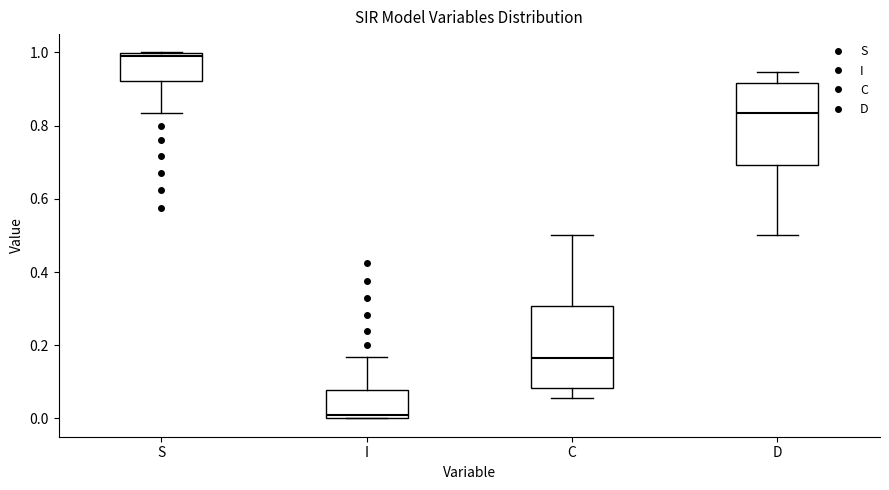

Reading left to right, transcribe this box plot: for each box, give where its median line is, the range the box spans, and where its two whiskers end, as read against the y-axis. The values are not printed on the chart, so give them approximately, as read against the axis.

S: median 1.00 (just below the box's upper edge), box 0.92 to 1.00, whiskers 0.84 to 1.00
I: median 0.00 (just above the box's lower edge), box 0.00 to 0.08, whiskers 0.00 to 0.16
C: median 0.16, box 0.08 to 0.30, whiskers 0.06 to 0.50
D: median 0.84, box 0.70 to 0.92, whiskers 0.50 to 0.94